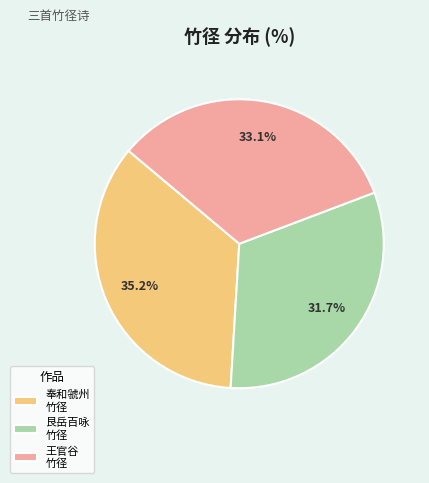

What portion of the pie excludes 奉和虢州 竹径?

64.8%